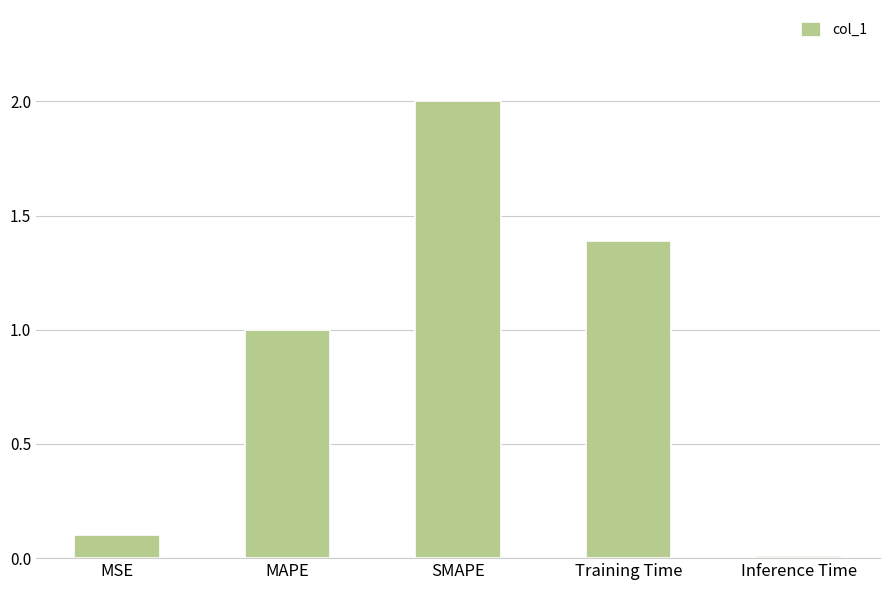

Approximately how many times larger is the value at SMAPE compared to MAPE?

2.0